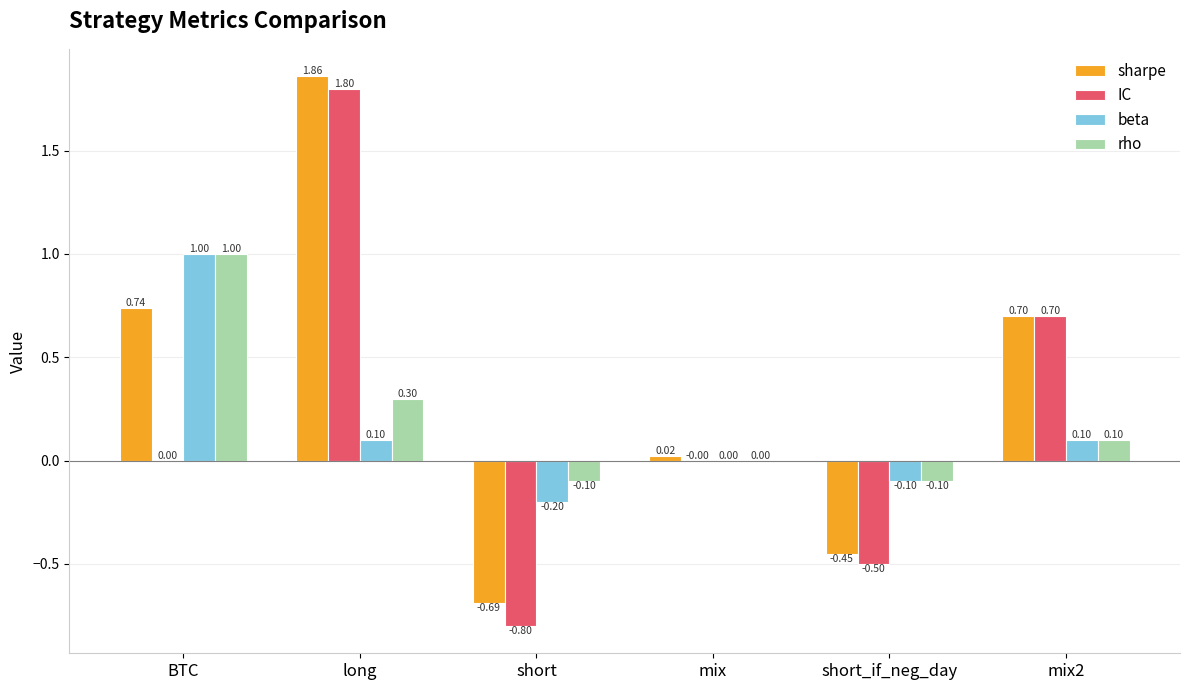

Which series changed the most between long and short?

IC